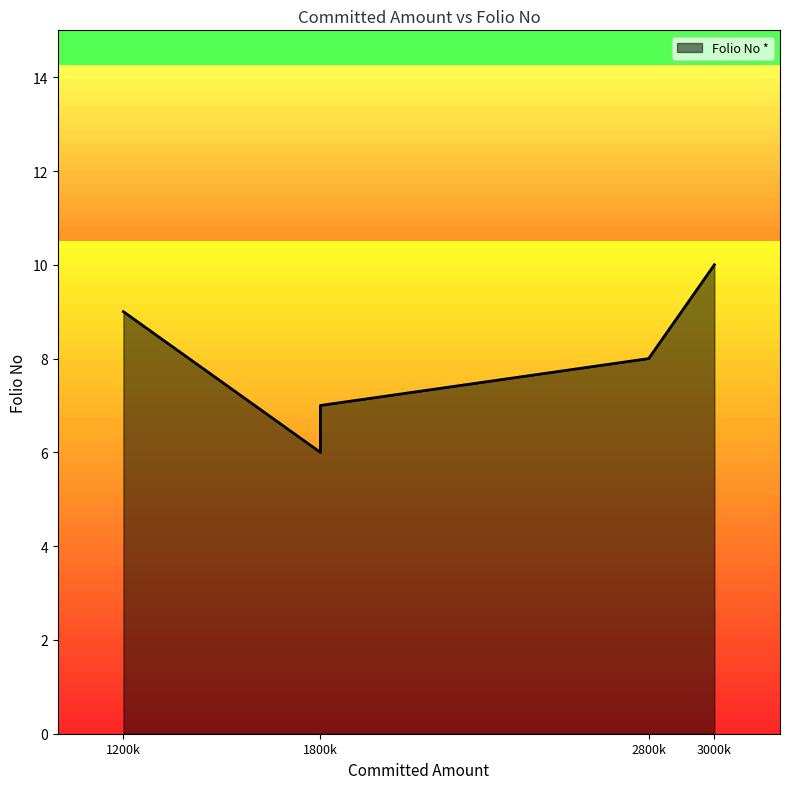

At which category does the chart reach its minimum across all series?

1800000